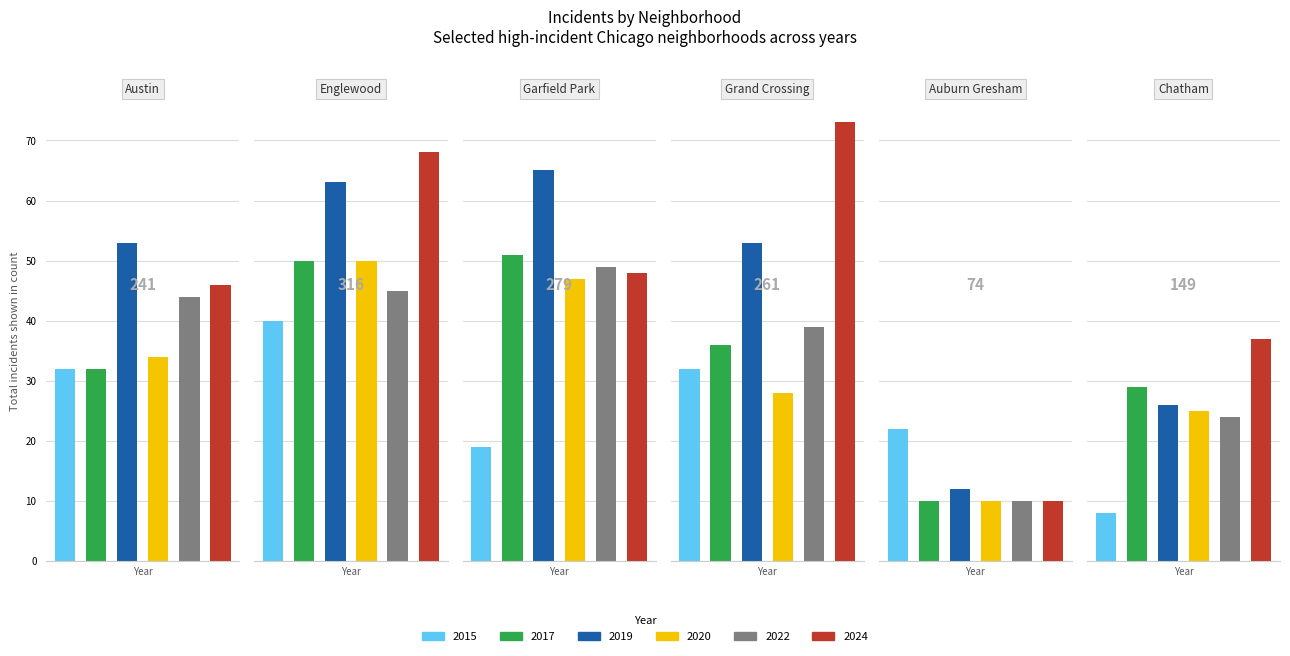

At 2, list the series in order from smallest to largest.

2015, 2020, 2024, 2022, 2017, 2019